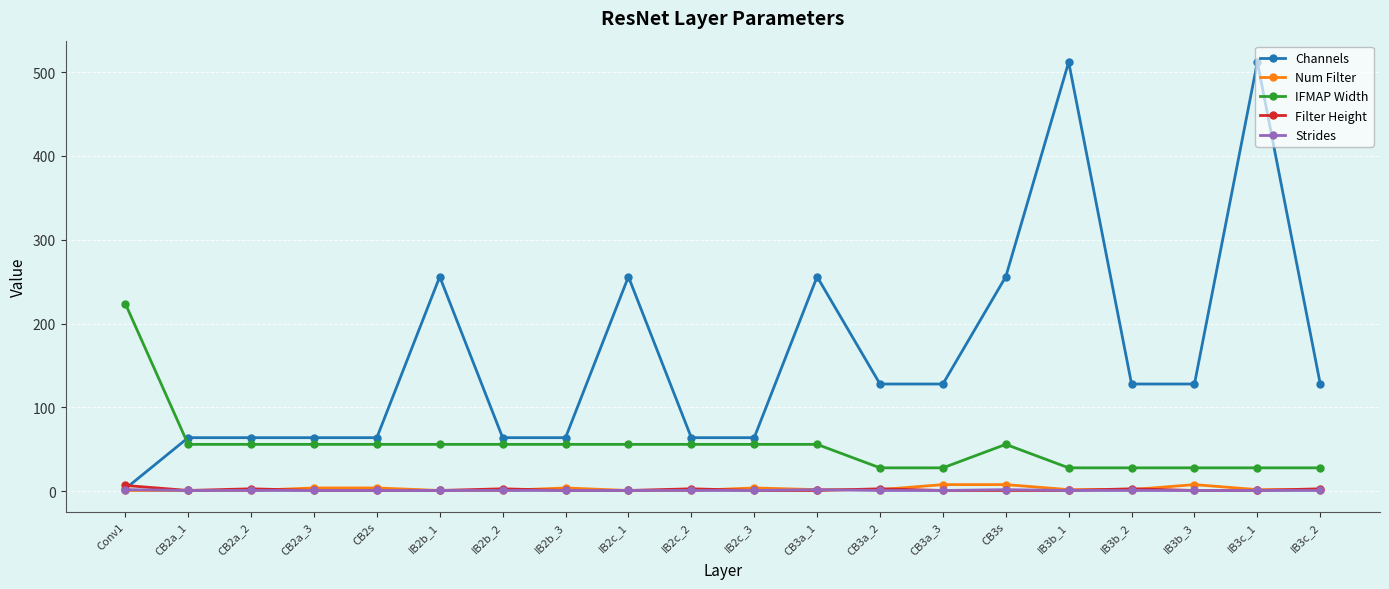

What is the label of the 9th point from the left?

IB2c_1